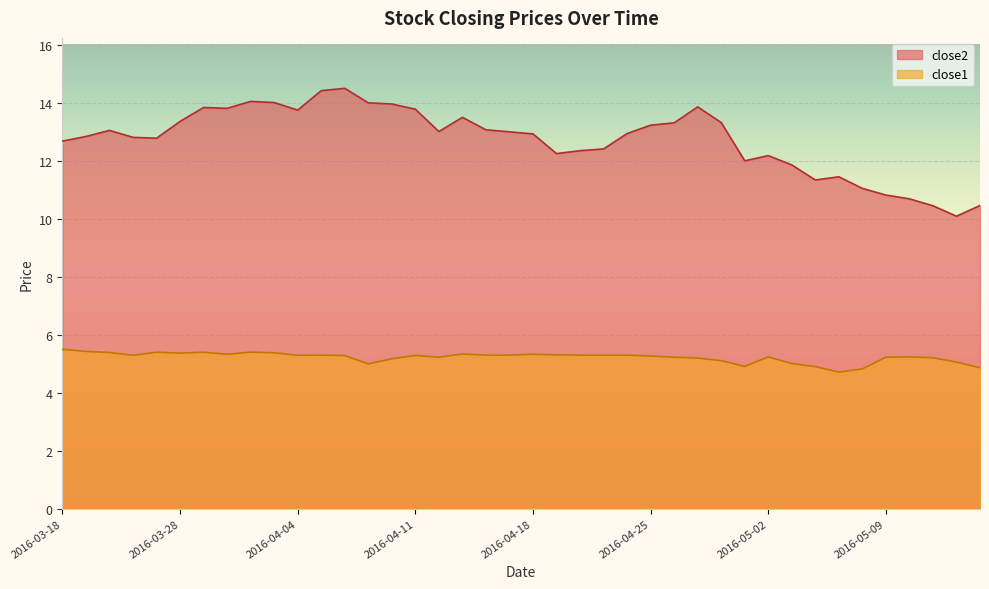

Reading left to right, transcribe all the data shown in this chart.

close2: 12.7	12.8	13.0	12.8	12.8	13.4	13.8	13.8	14.0	14.0	13.7	14.4	14.5	14.0	14.0	13.8	13.0	13.5	13.1	13.0	12.9	12.2	12.3	12.4	12.9	13.2	13.3	13.9	13.3	12.0	12.2	11.9	11.3	11.4	11.0	10.8	10.7	10.4	10.1	10.5
close1: 5.5	5.4	5.4	5.3	5.4	5.4	5.4	5.3	5.4	5.4	5.3	5.3	5.3	5.0	5.2	5.3	5.2	5.3	5.3	5.3	5.3	5.3	5.3	5.3	5.3	5.3	5.2	5.2	5.1	4.9	5.2	5.0	4.9	4.7	4.8	5.2	5.2	5.2	5.1	4.9